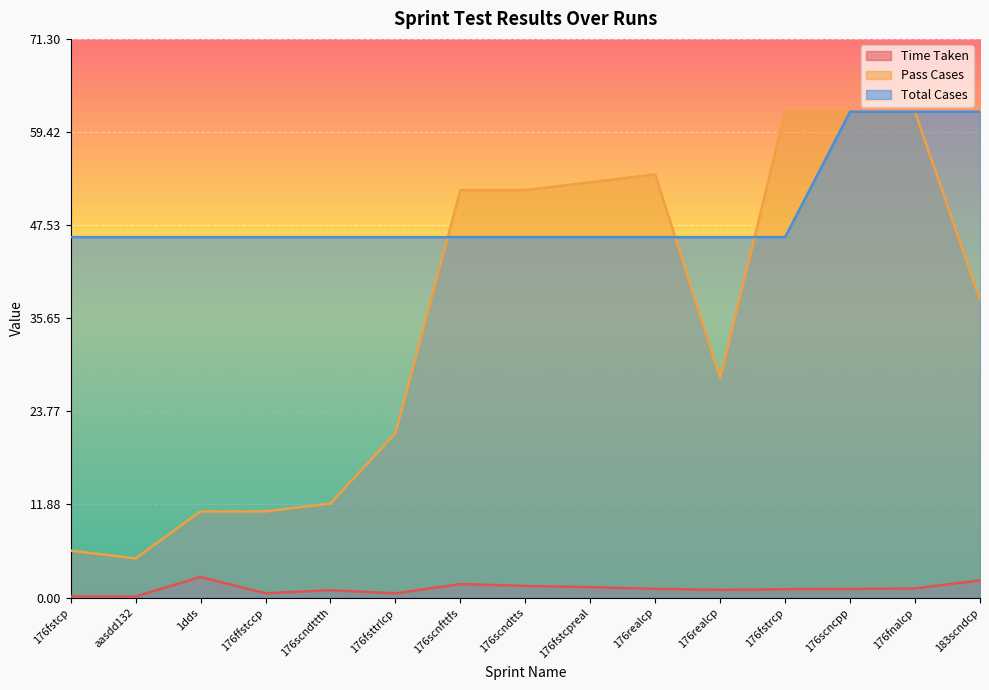

At how many categories does at least one series exceed 10?

15